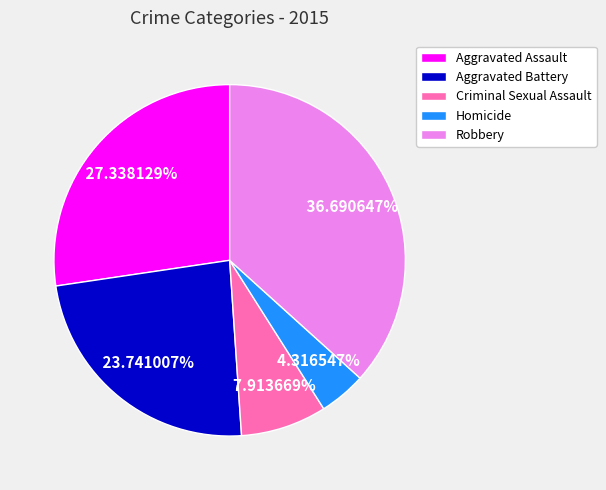

To the nearest percent, what portion does Criminal Sexual Assault represent?

8%